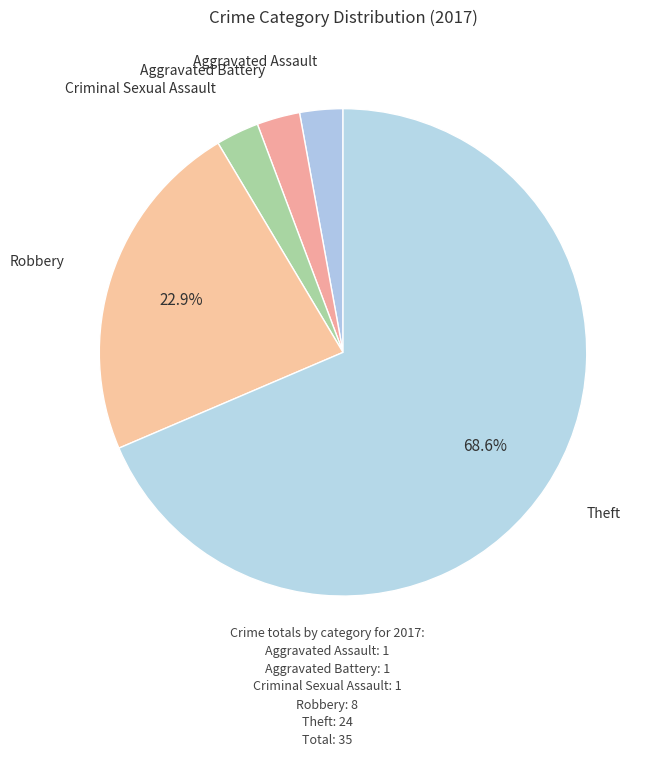

How many segments does this pie chart have?

5